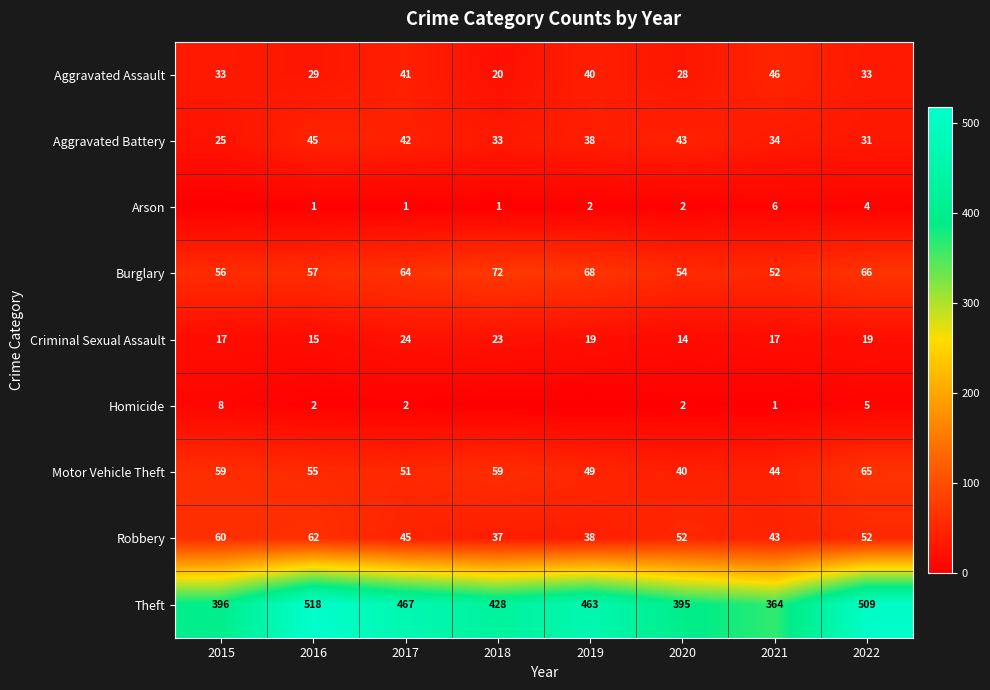

Between 2021 and 2022, which series saw the biggest shift?

Theft